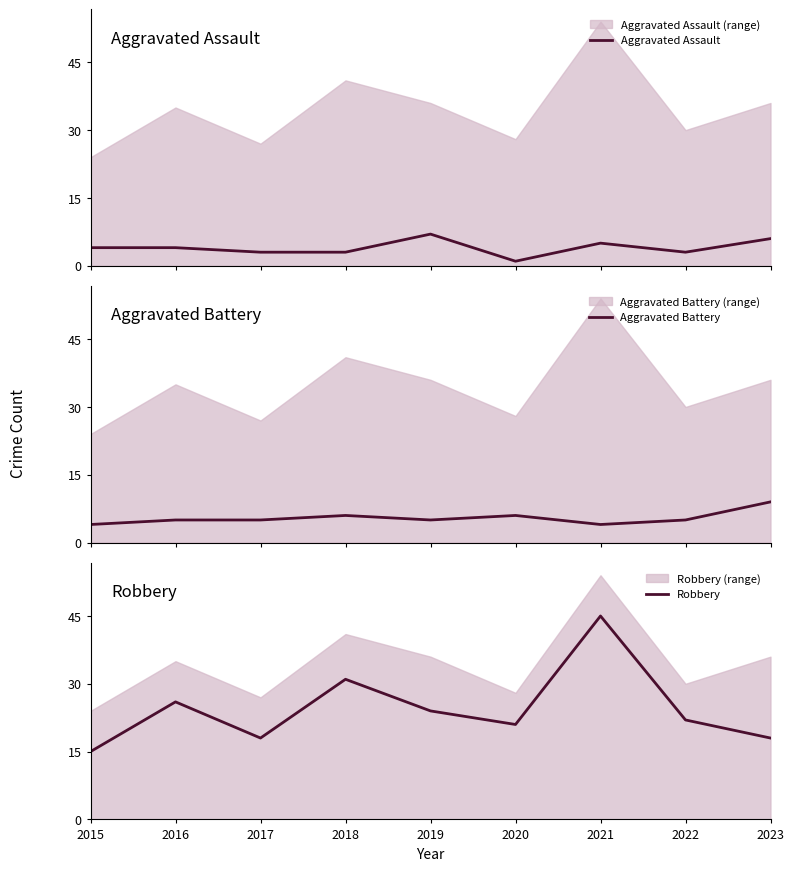

What are all the series names shown in the legend?

Aggravated Assault, Aggravated Battery, Robbery